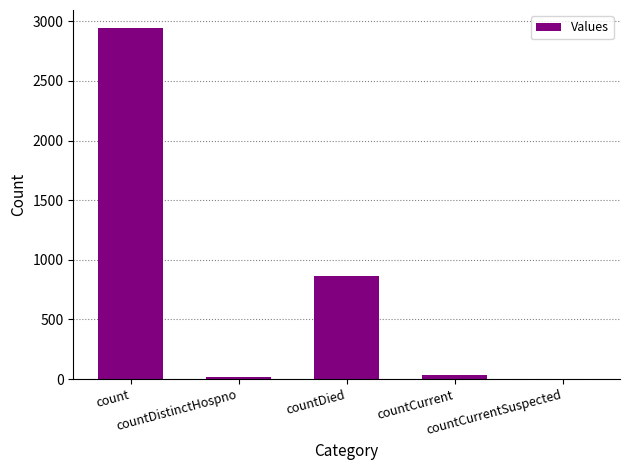

The value at countDied is 868. True or false?

True